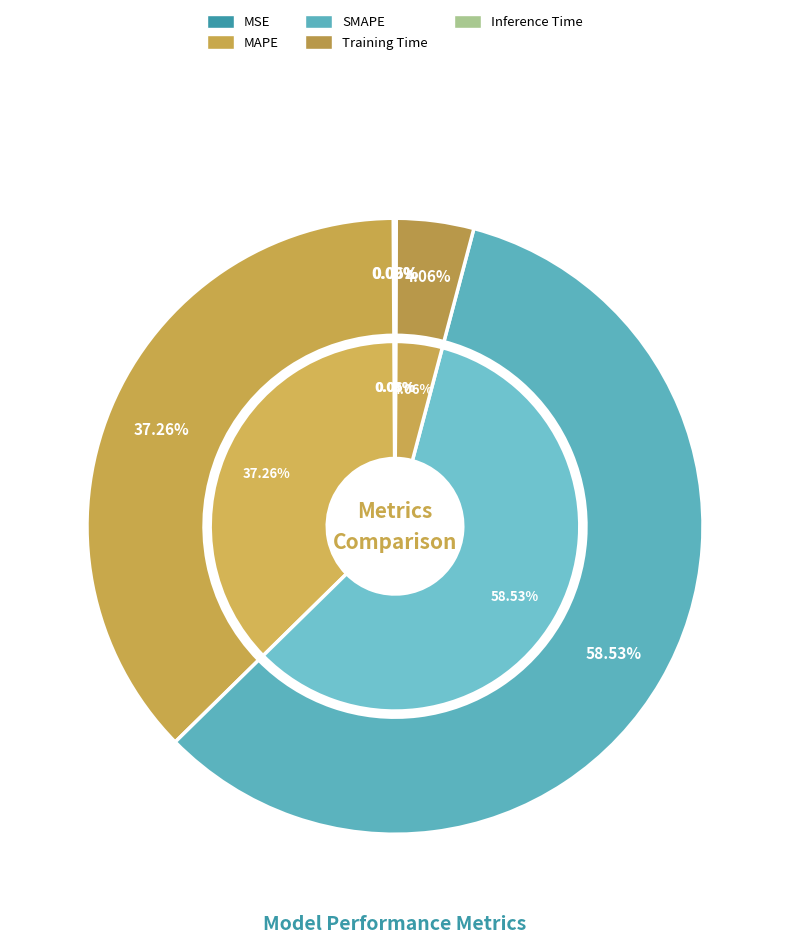

Is Training Time the majority of the pie?

No